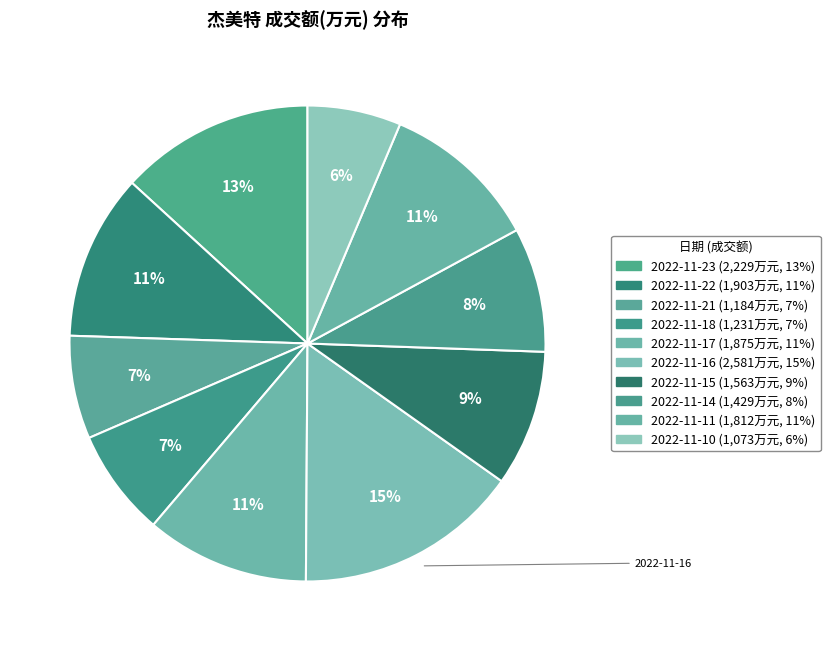

Count the number of slices in the pie.

10